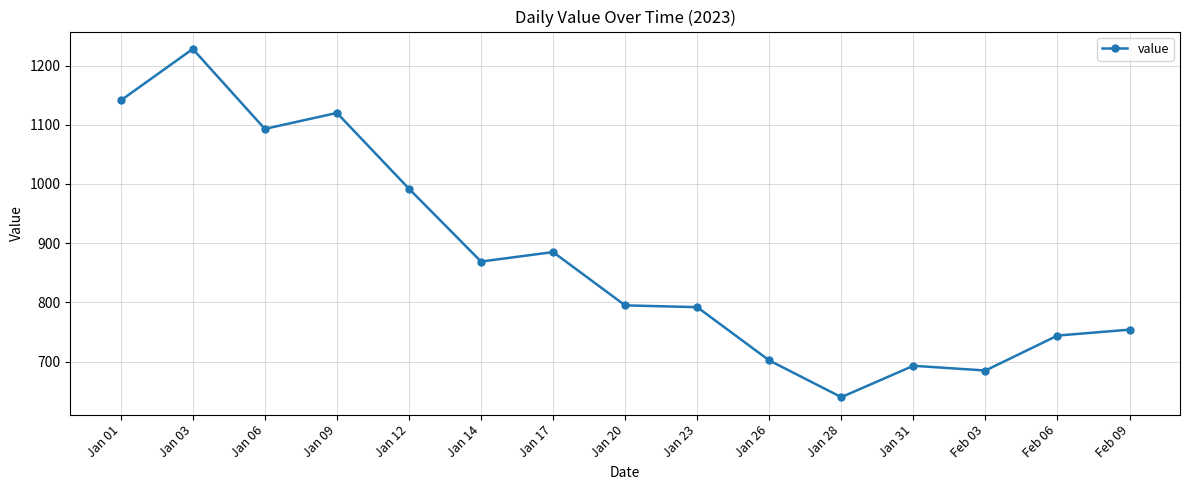

At which category does the chart reach its minimum across all series?

Jan 28